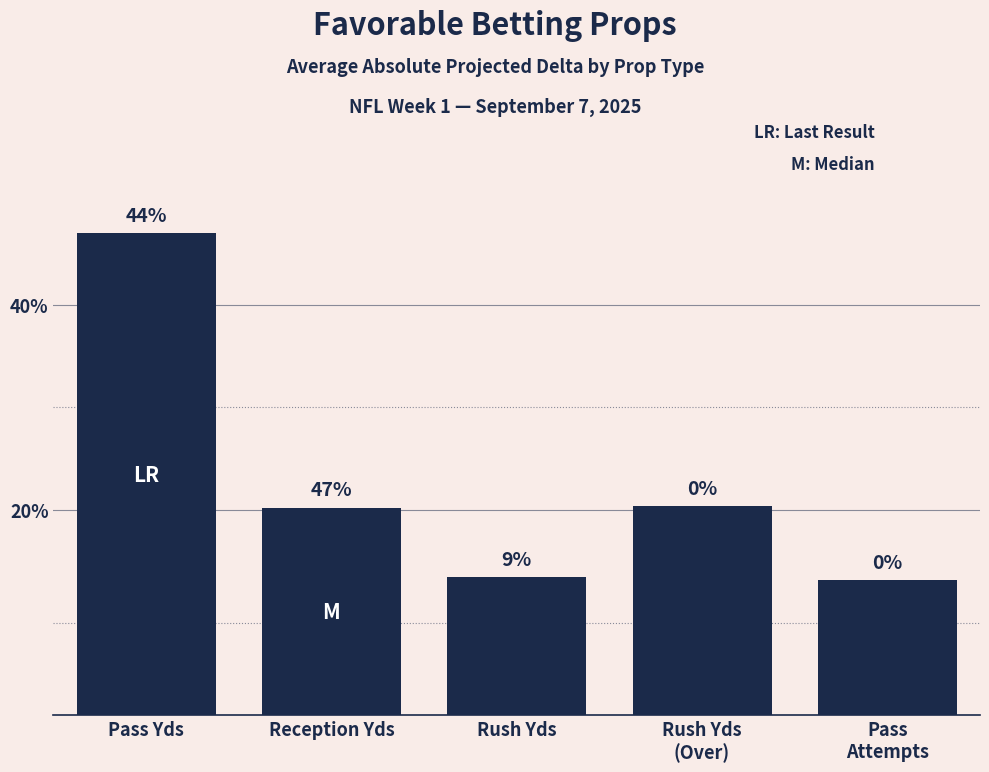

Rank the categories by value from lowest to highest.

Pass
Attempts, Rush Yds, Reception Yds, Rush Yds
(Over), Pass Yds